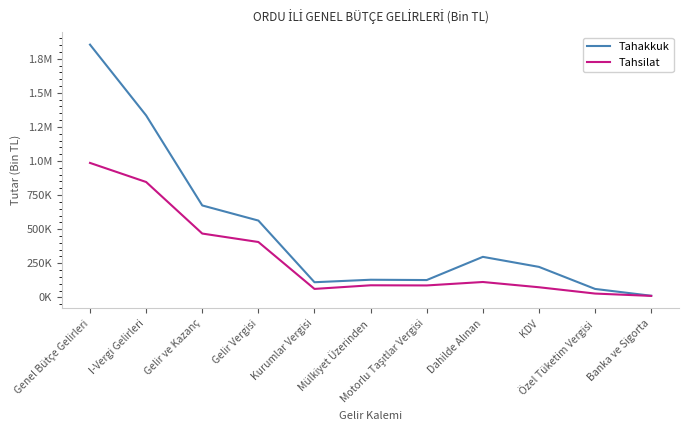

How many interior local peaks does the Tahsilat series have?

2